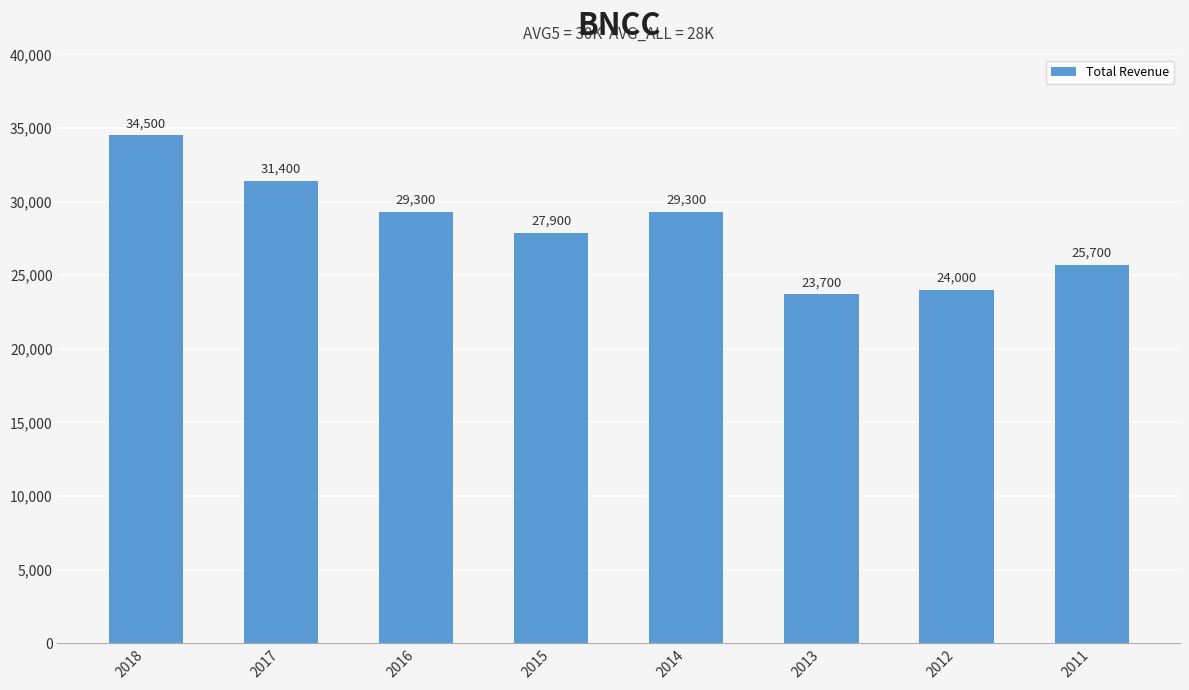

Reading left to right, transcribe all the data shown in this chart.

2018=34500	2017=31400	2016=29300	2015=27900	2014=29300	2013=23700	2012=24000	2011=25700